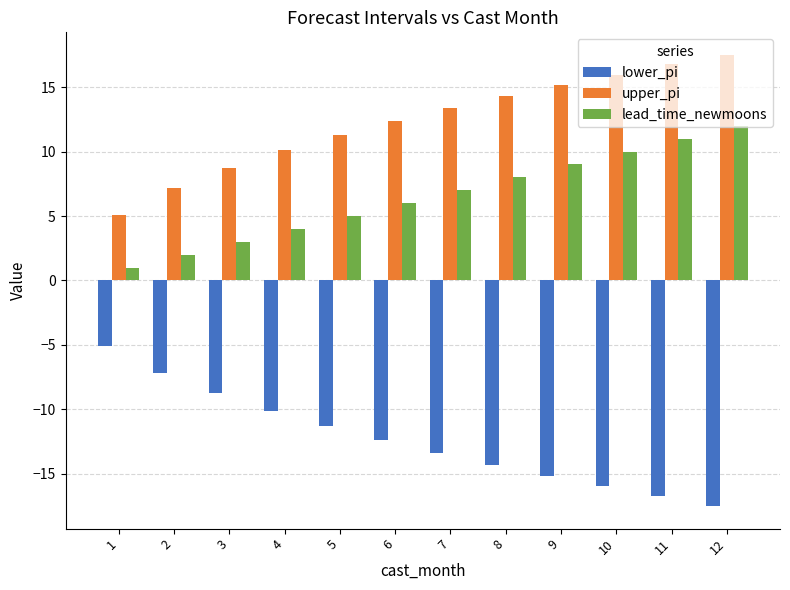

Rank the categories by upper_pi value from highest to lowest.

12, 11, 10, 9, 8, 7, 6, 5, 4, 3, 2, 1